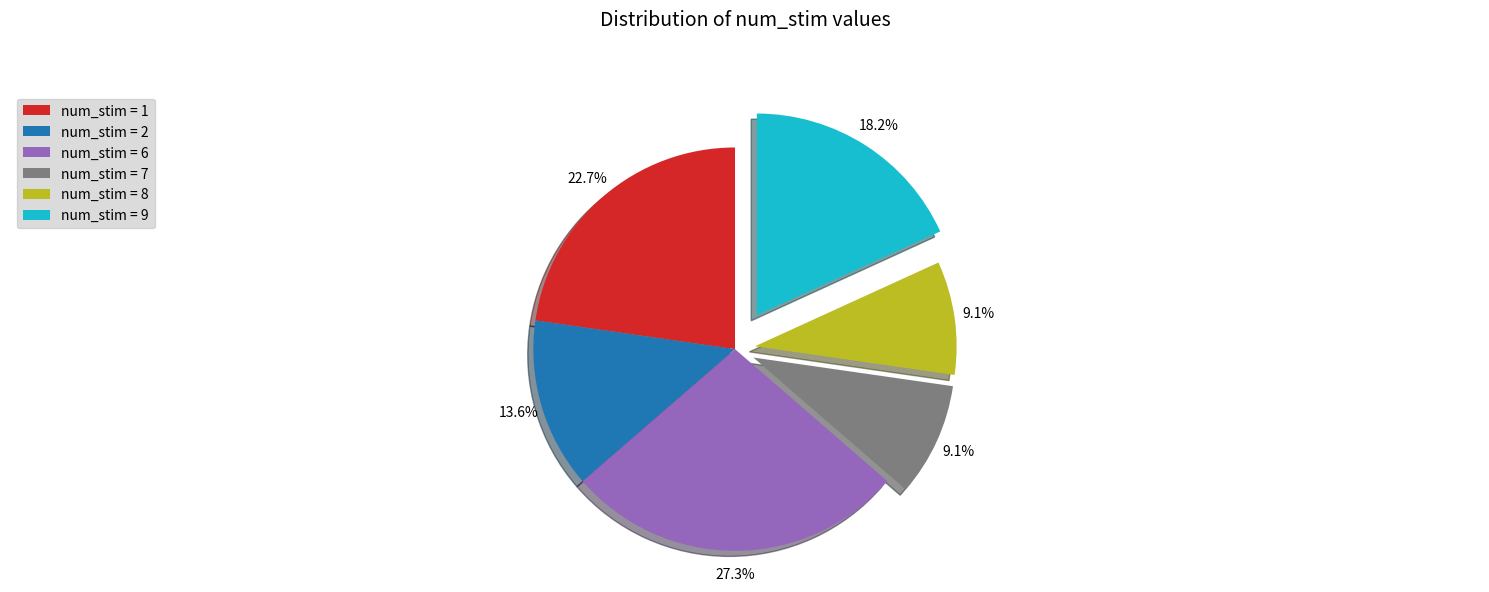

Is there any slice that represents more than half of the pie?

No